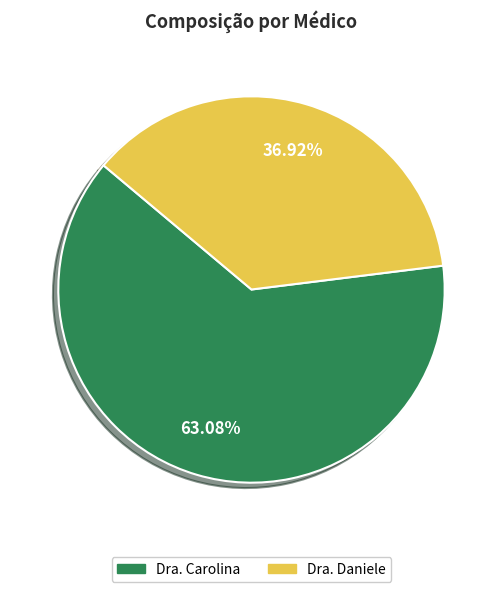

What is the smallest slice in the pie chart?

Dra. Daniele